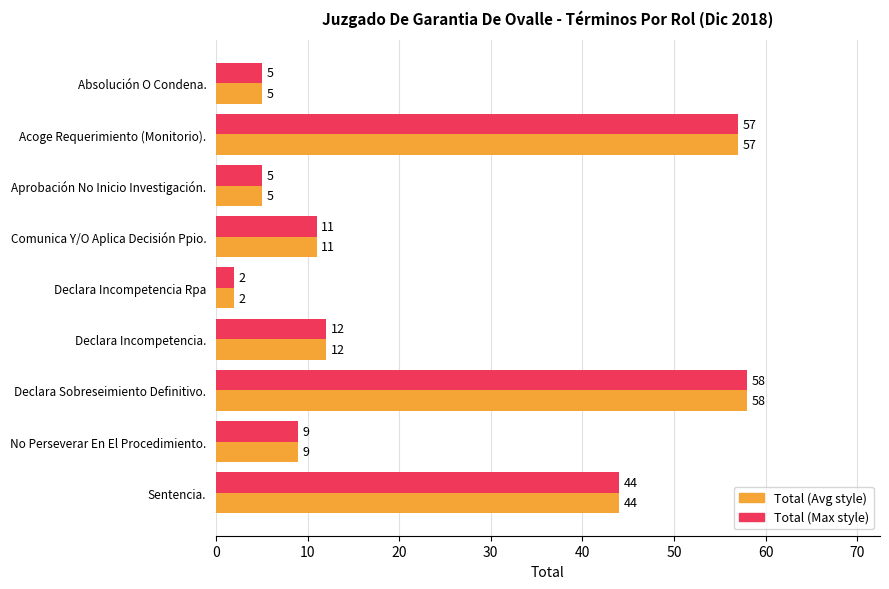

What is the average value of the Total (Max style) series?

23